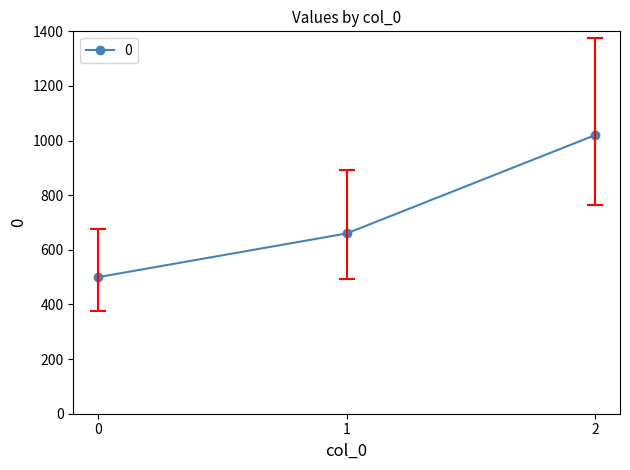

List the labels in order of value, smallest first.

0, 1, 2